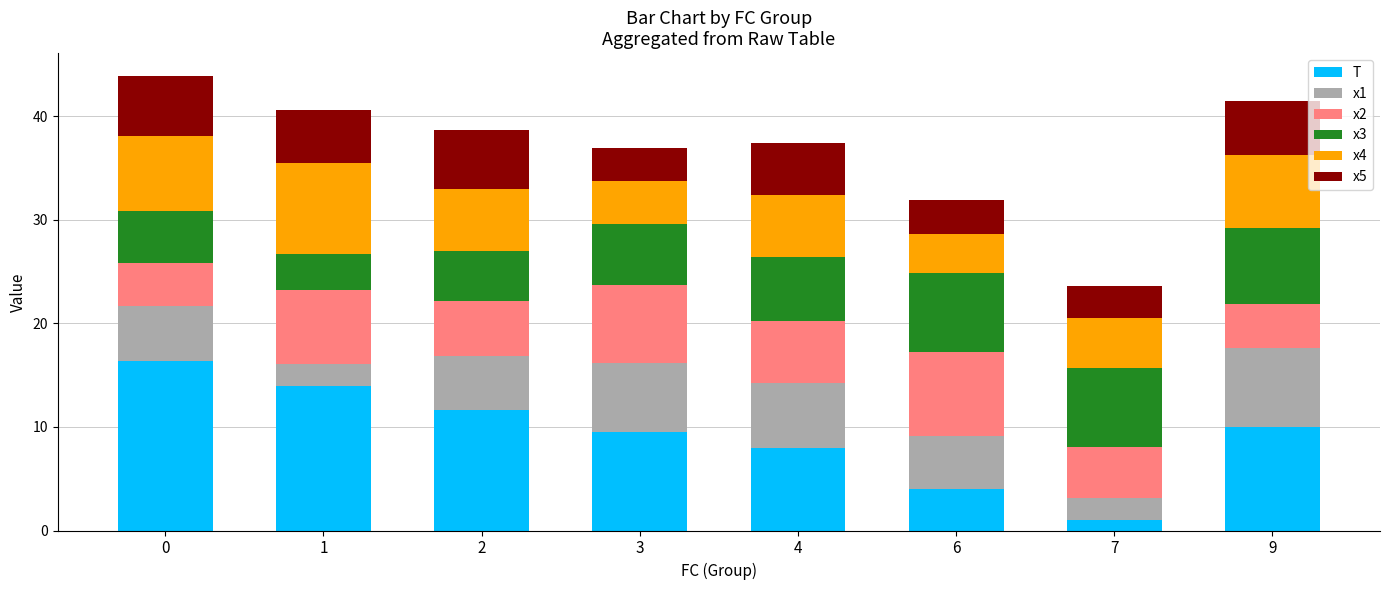

What is the maximum value for T?

16.3